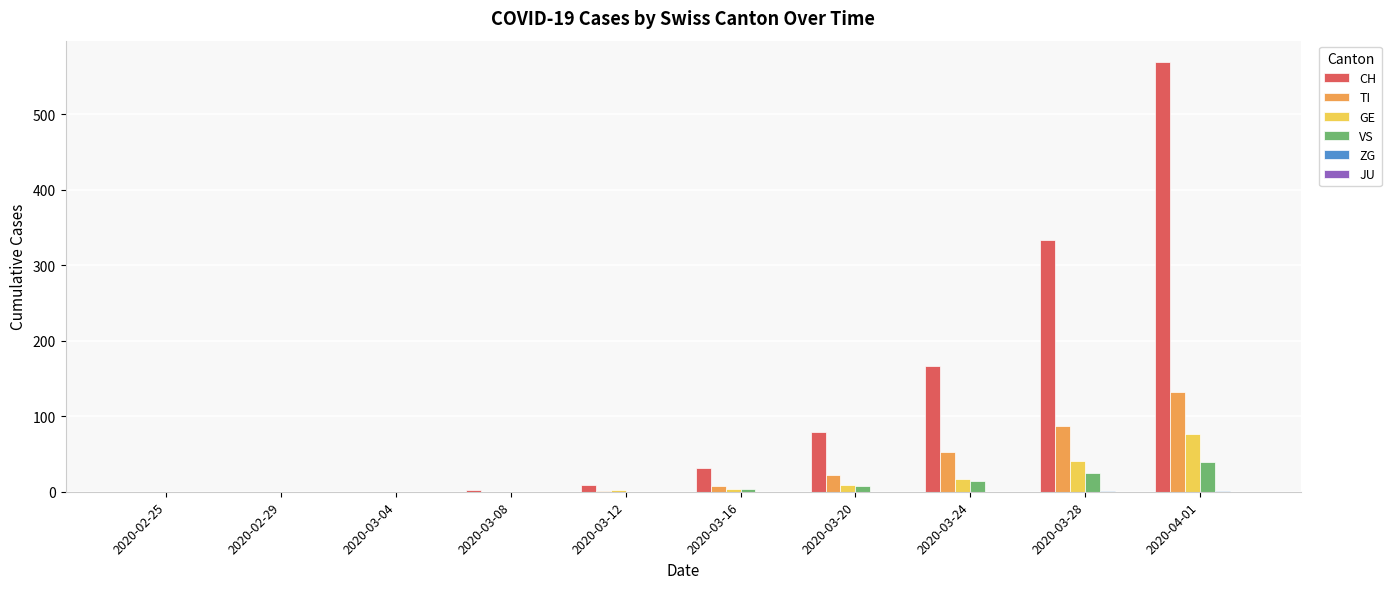

How many distinct data groups are displayed?

5